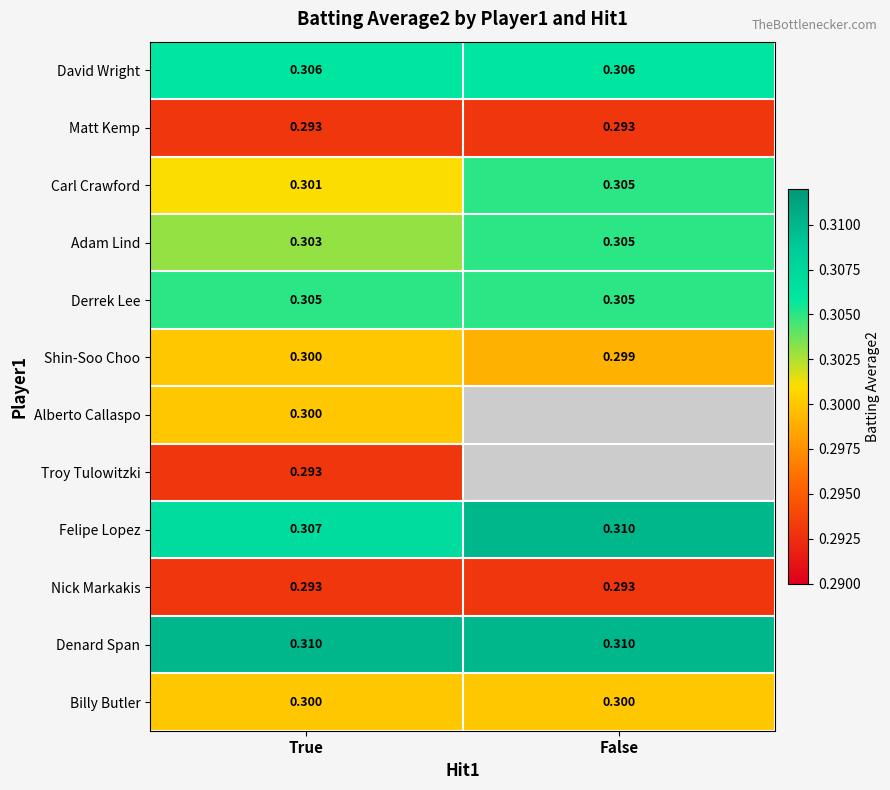

At which label is Felipe Lopez closest to 0?

True